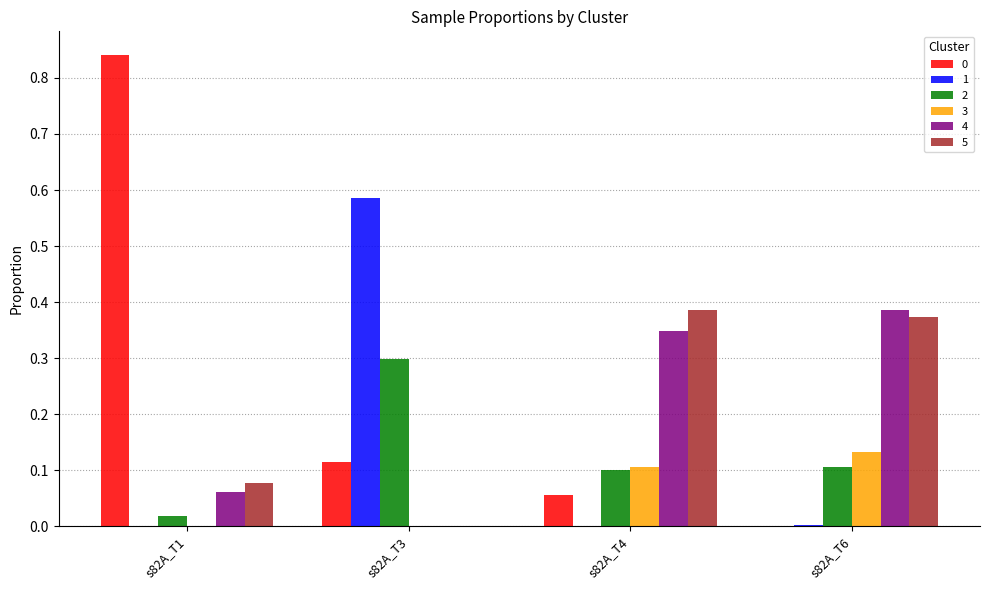

Is the value of 3 at s82A_T4 greater than the value of 0 at s82A_T1?

No